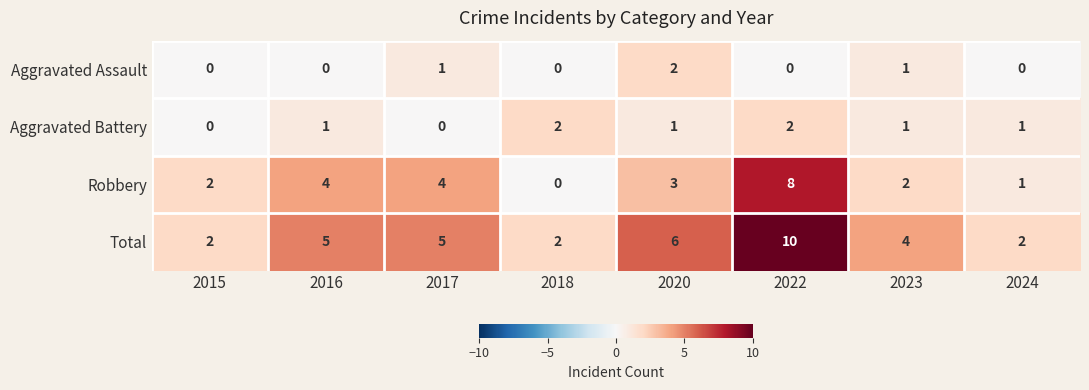

Count the number of categories in the chart.

8